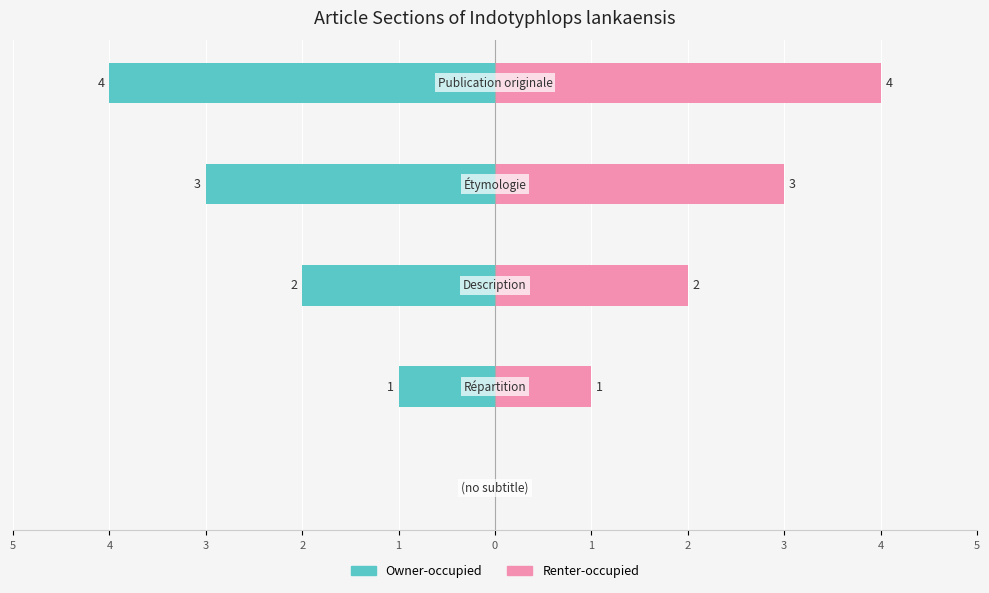

Is the value of Owner-occupied at 3 greater than the value of Renter-occupied at 5?

No